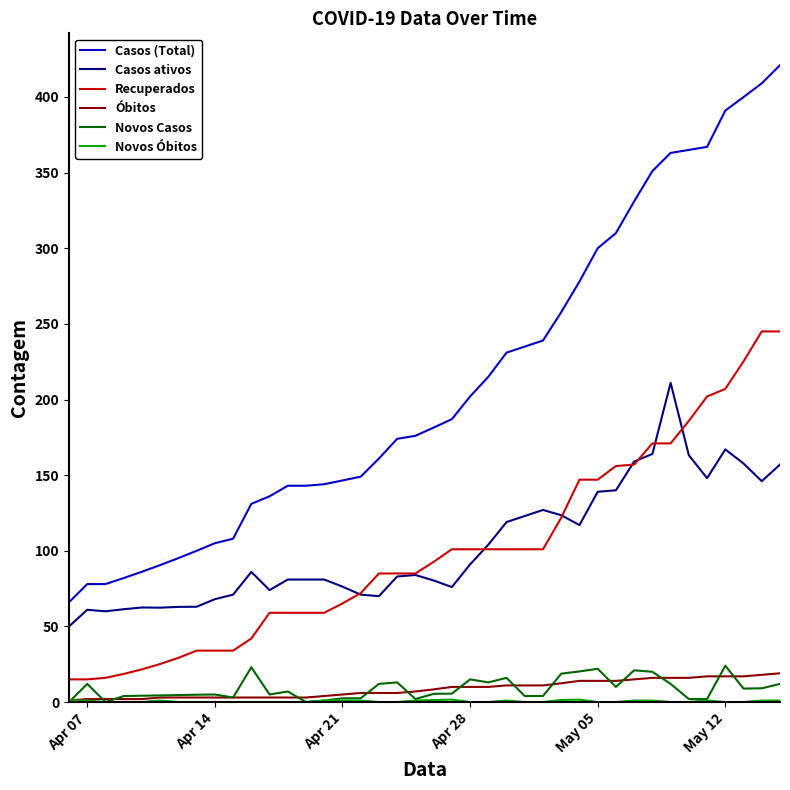

Which series has the largest total across all categories?

Casos (Total)